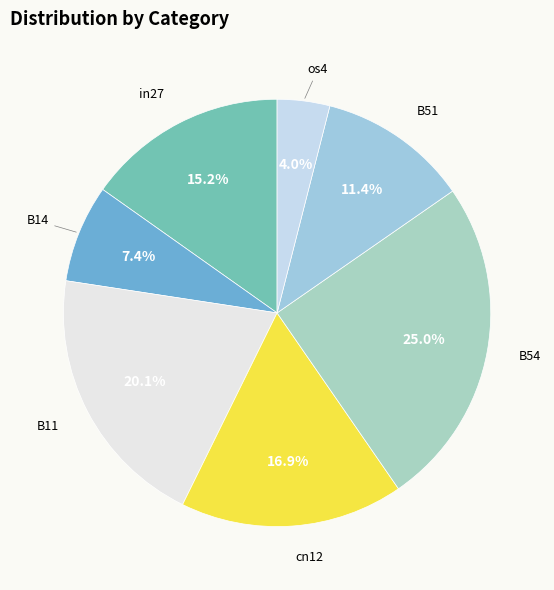

To the nearest percent, what portion does os4 represent?

4%